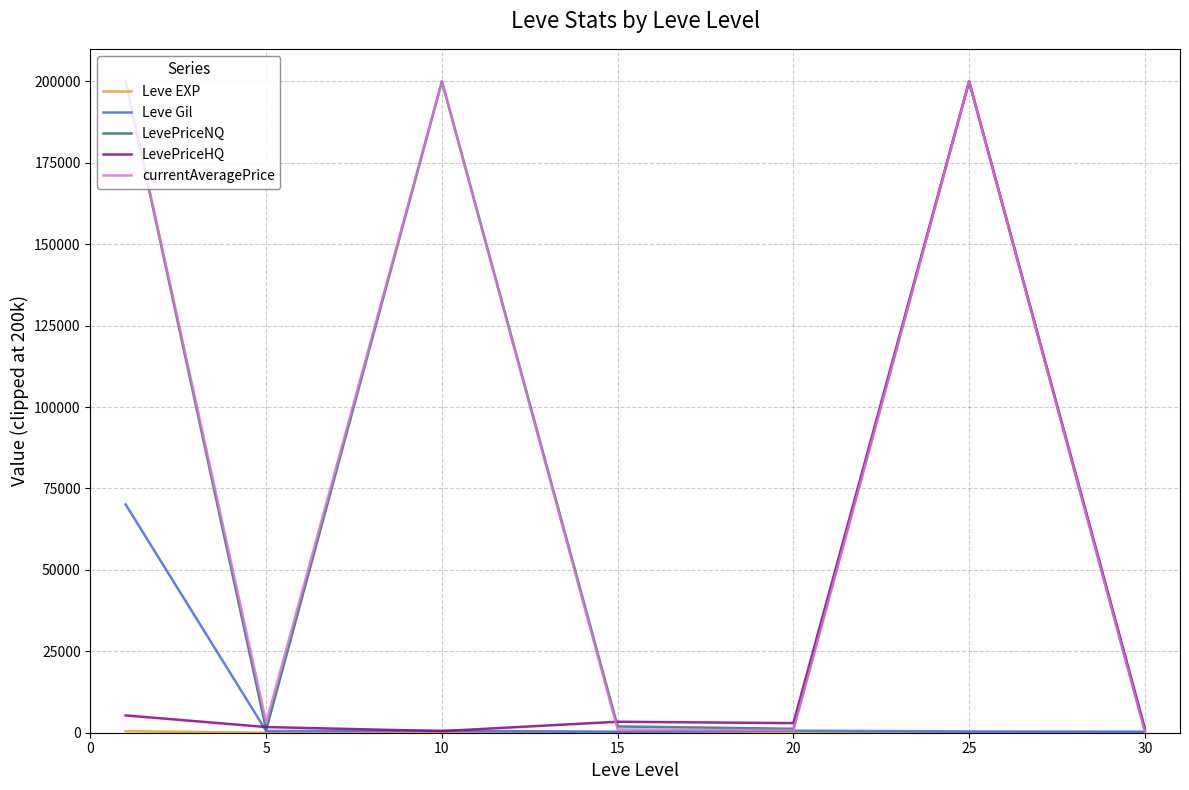

How many lines are shown in the chart?

5